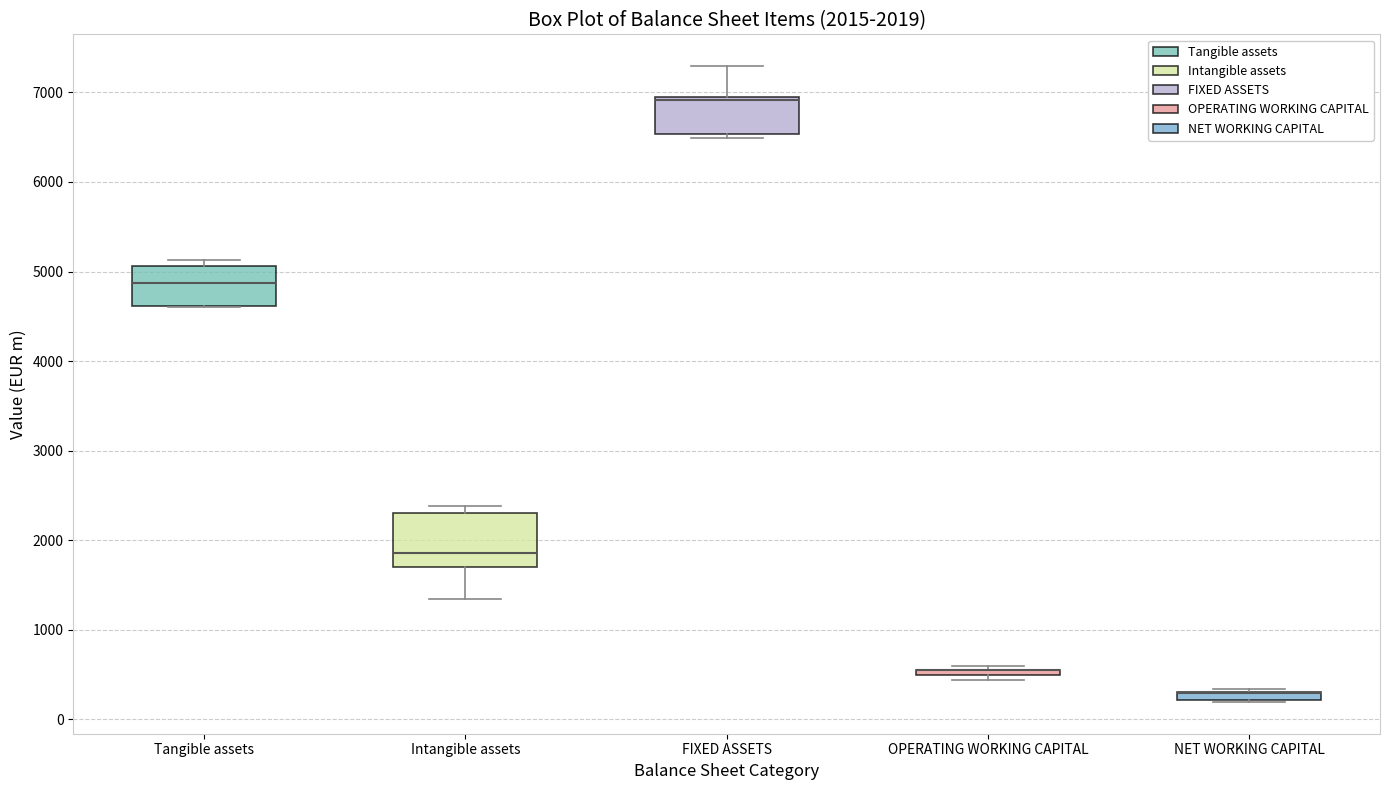

Which box is the tallest, from its lower edge to its upper edge?

Intangible assets